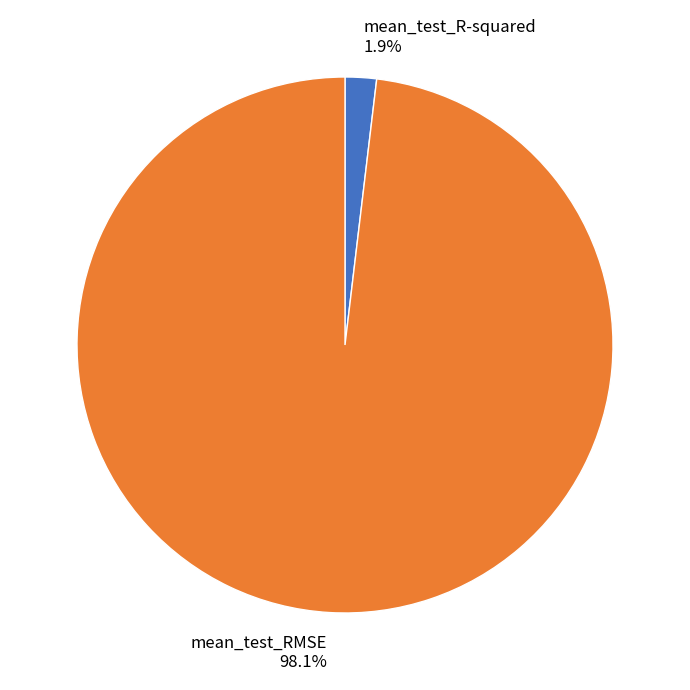

To the nearest percent, what is the average slice percentage?

50%